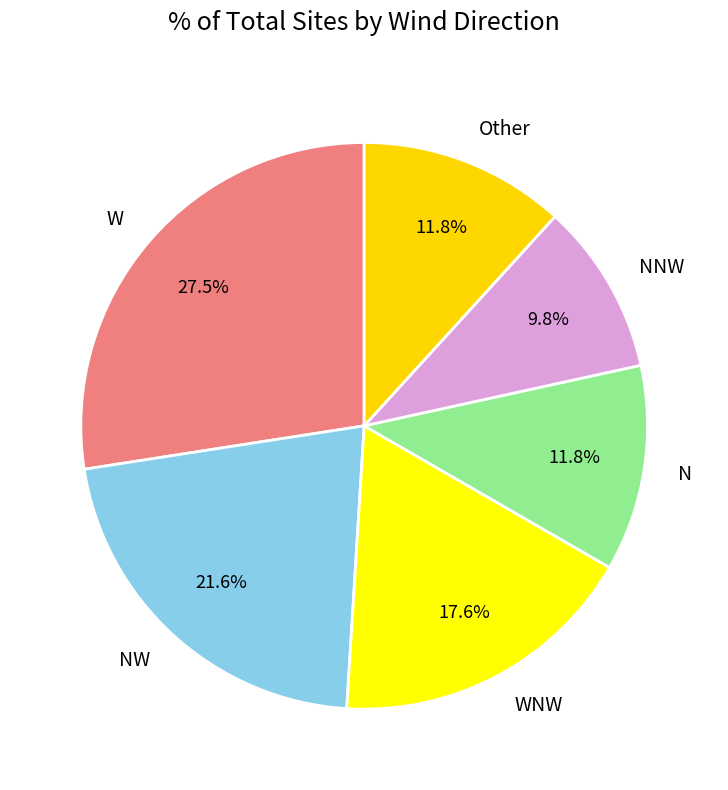

Is W the majority of the pie?

No